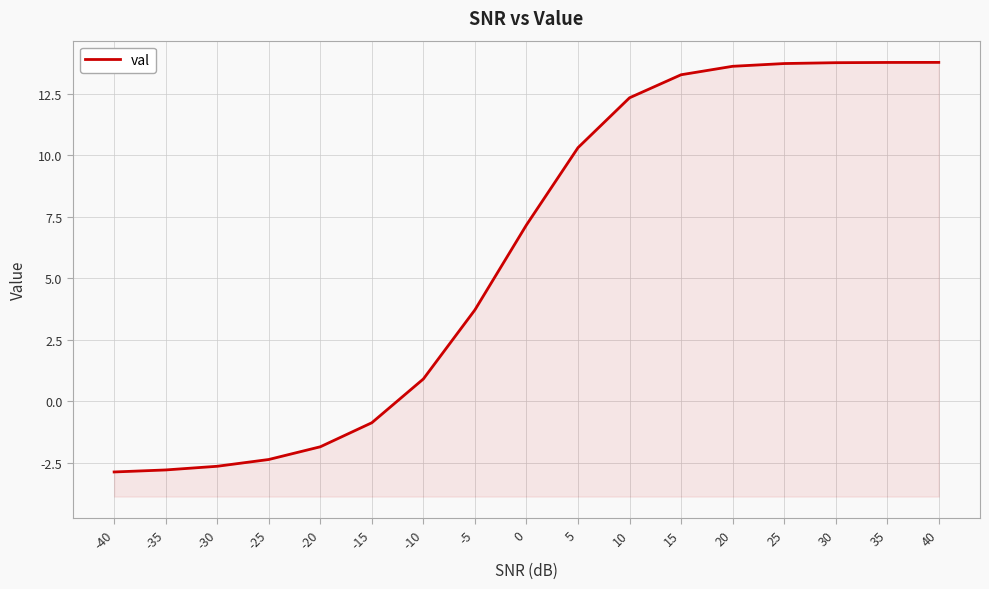

How many series are shown in this chart?

1